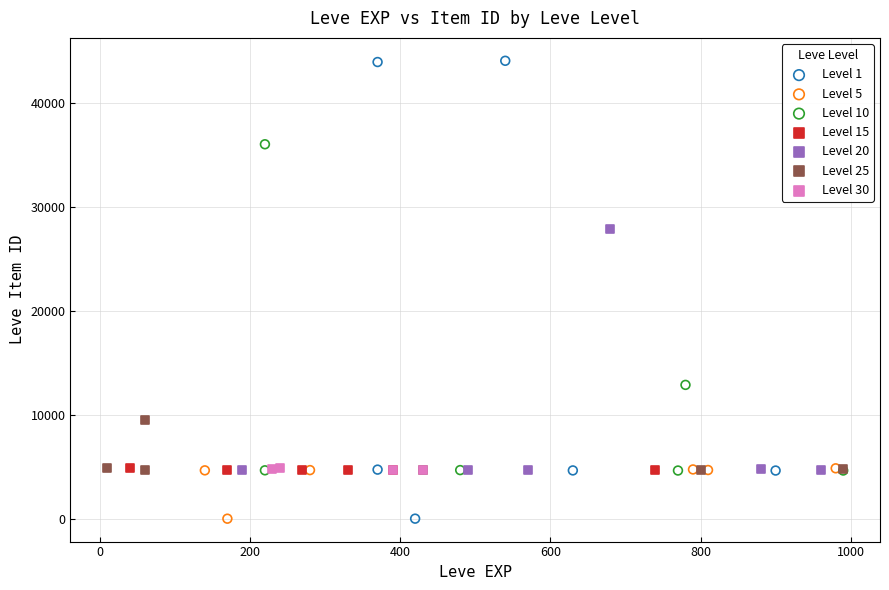

Which series has the widest spread of Y values?

Level 1